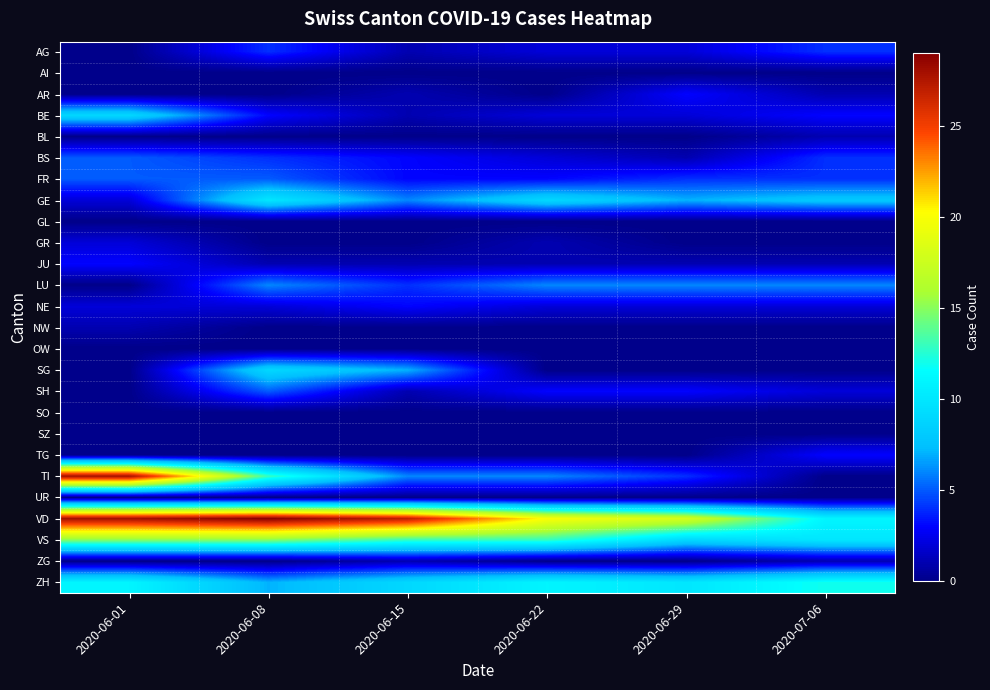

Reading left to right, extract all data points from this chart.

AG: 2020-06-01=0	2020-06-08=4	2020-06-15=1	2020-06-22=2	2020-06-29=2	2020-07-06=4
AI: 2020-06-01=0	2020-06-08=0	2020-06-15=0	2020-06-22=0	2020-06-29=0	2020-07-06=0
AR: 2020-06-01=0	2020-06-08=0	2020-06-15=1	2020-06-22=0	2020-06-29=3	2020-07-06=1
BE: 2020-06-01=9	2020-06-08=3	2020-06-15=1	2020-06-22=2	2020-06-29=2	2020-07-06=3
BL: 2020-06-01=0	2020-06-08=0	2020-06-15=0	2020-06-22=0	2020-06-29=0	2020-07-06=1
BS: 2020-06-01=5	2020-06-08=4	2020-06-15=3	2020-06-22=2	2020-06-29=1	2020-07-06=4
FR: 2020-06-01=5	2020-06-08=5	2020-06-15=3	2020-06-22=3	2020-06-29=4	2020-07-06=4
GE: 2020-06-01=2	2020-06-08=10	2020-06-15=6	2020-06-22=9	2020-06-29=7	2020-07-06=8
GL: 2020-06-01=0	2020-06-08=0	2020-06-15=0	2020-06-22=0	2020-06-29=0	2020-07-06=0
GR: 2020-06-01=2	2020-06-08=0	2020-06-15=0	2020-06-22=1	2020-06-29=0	2020-07-06=0
JU: 2020-06-01=3	2020-06-08=1	2020-06-15=1	2020-06-22=1	2020-06-29=1	2020-07-06=1
LU: 2020-06-01=0	2020-06-08=6	2020-06-15=4	2020-06-22=6	2020-06-29=6	2020-07-06=6
NE: 2020-06-01=2	2020-06-08=2	2020-06-15=3	2020-06-22=2	2020-06-29=2	2020-07-06=2
NW: 2020-06-01=1	2020-06-08=0	2020-06-15=0	2020-06-22=0	2020-06-29=0	2020-07-06=0
OW: 2020-06-01=0	2020-06-08=0	2020-06-15=0	2020-06-22=0	2020-06-29=0	2020-07-06=0
SG: 2020-06-01=0	2020-06-08=9	2020-06-15=7	2020-06-22=0	2020-06-29=0	2020-07-06=0
SH: 2020-06-01=0	2020-06-08=5	2020-06-15=1	2020-06-22=3	2020-06-29=3	2020-07-06=2
SO: 2020-06-01=0	2020-06-08=0	2020-06-15=0	2020-06-22=0	2020-06-29=0	2020-07-06=0
SZ: 2020-06-01=0	2020-06-08=0	2020-06-15=0	2020-06-22=0	2020-06-29=0	2020-07-06=0
TG: 2020-06-01=0	2020-06-08=0	2020-06-15=0	2020-06-22=0	2020-06-29=0	2020-07-06=3
TI: 2020-06-01=28	2020-06-08=13	2020-06-15=6	2020-06-22=6	2020-06-29=4	2020-07-06=0
UR: 2020-06-01=0	2020-06-08=0	2020-06-15=0	2020-06-22=0	2020-06-29=0	2020-07-06=0
VD: 2020-06-01=28	2020-06-08=29	2020-06-15=27	2020-06-22=20	2020-06-29=18	2020-07-06=11
VS: 2020-06-01=15	2020-06-08=15	2020-06-15=13	2020-06-22=13	2020-06-29=9	2020-07-06=10
ZG: 2020-06-01=0	2020-06-08=0	2020-06-15=1	2020-06-22=0	2020-06-29=0	2020-07-06=1
ZH: 2020-06-01=11	2020-06-08=7	2020-06-15=9	2020-06-22=11	2020-06-29=10	2020-07-06=12